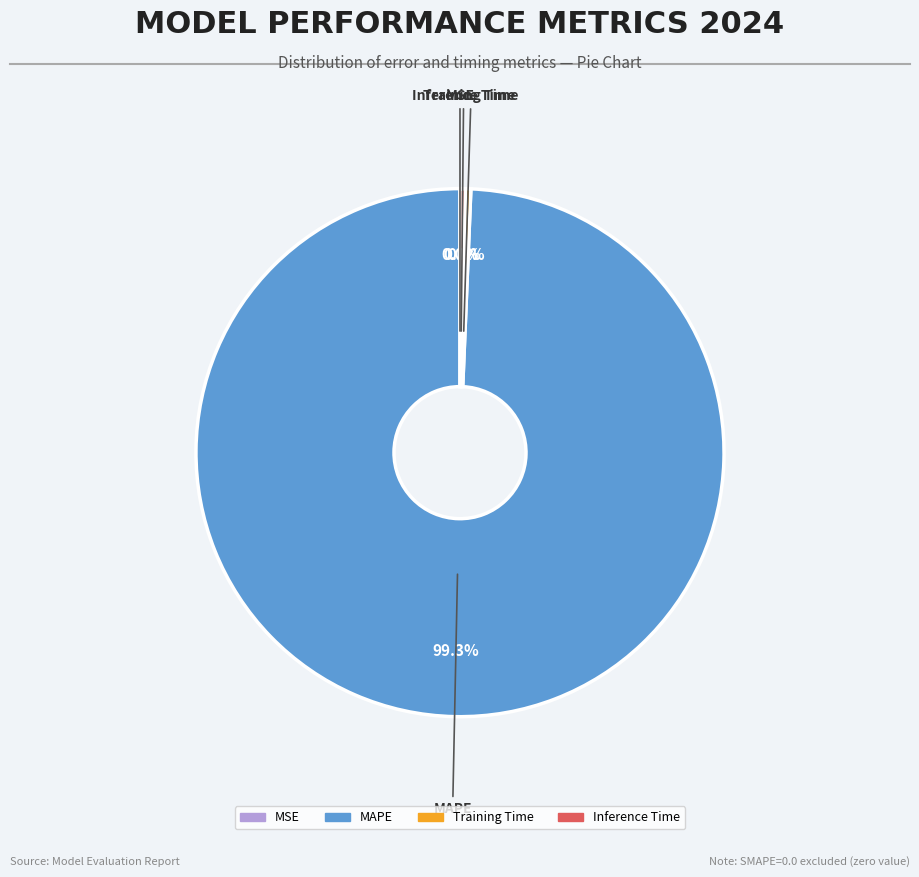

Which has a higher value, Inference Time or MAPE?

MAPE